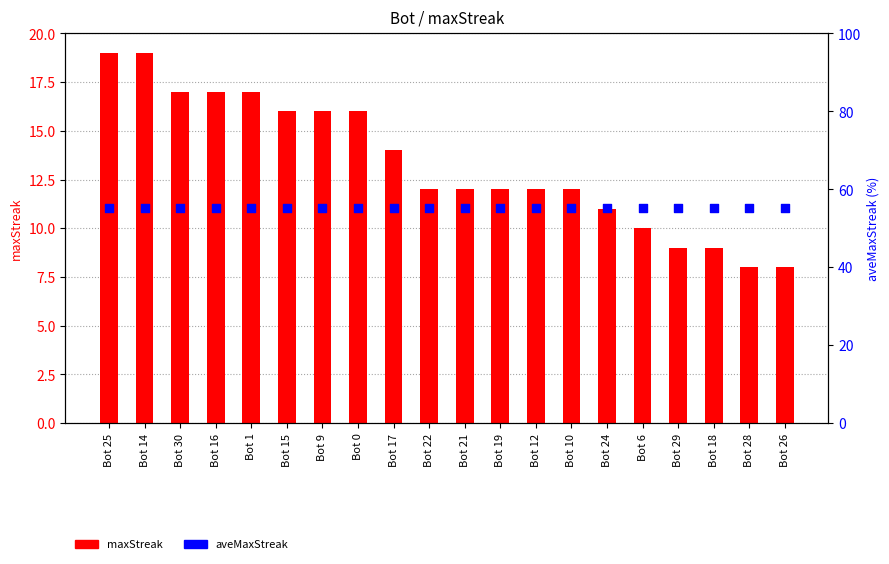

What is the total value across all series at Bot 18?

64.2